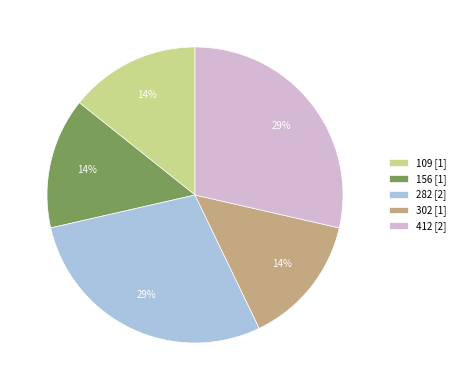

How many segments does this pie chart have?

5